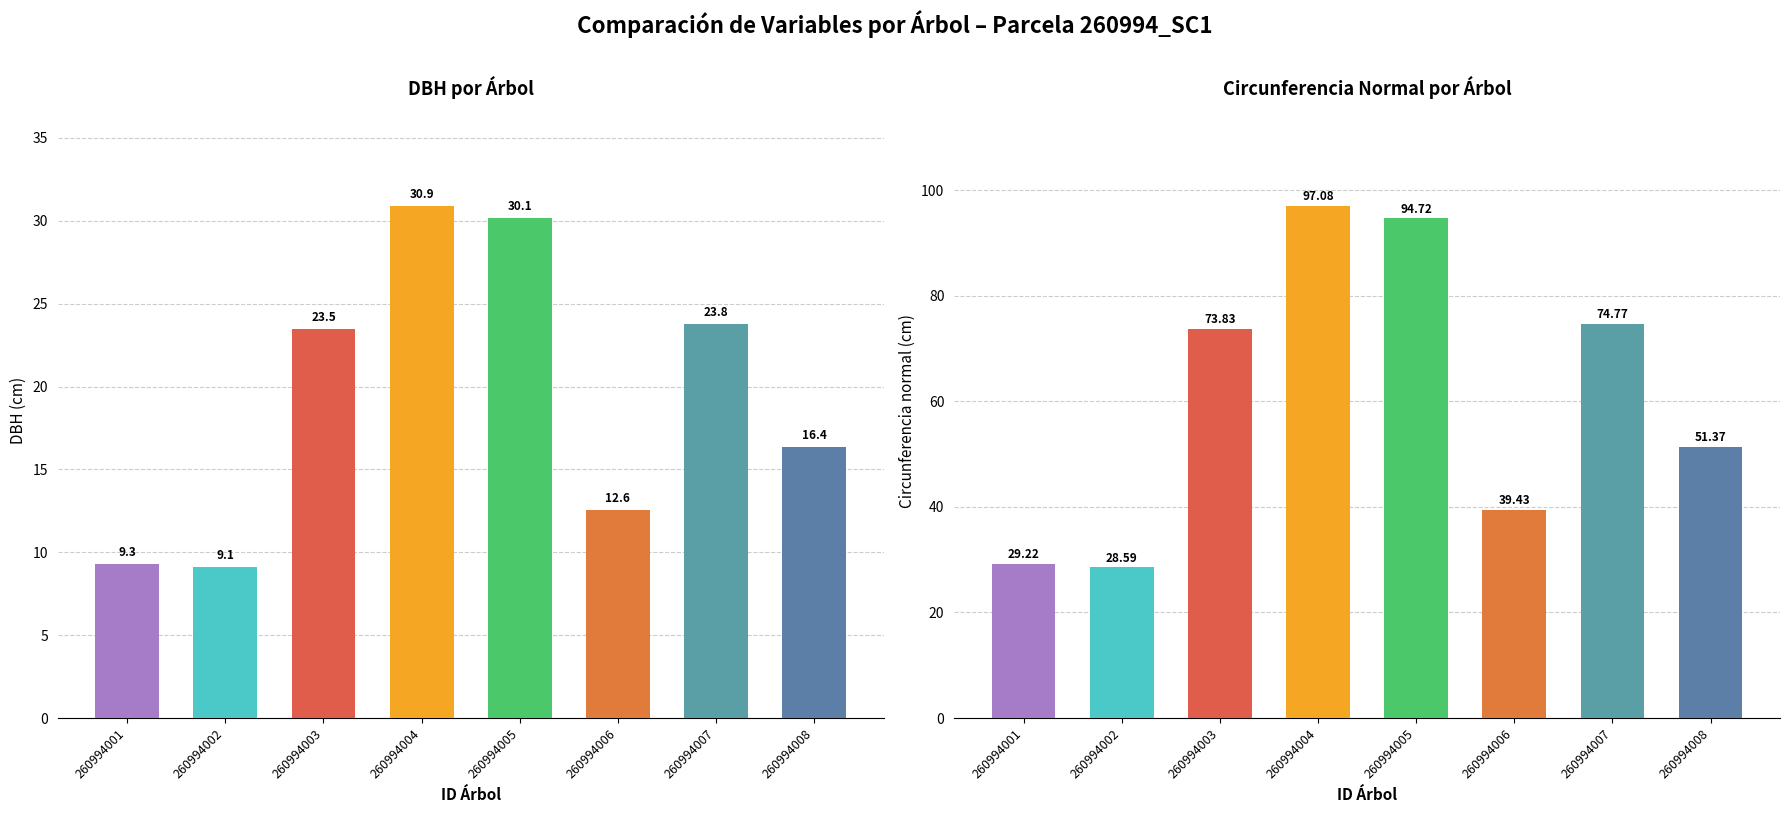

True or false: circunferencia_normal has a value of 29.2 at 260994001.

True